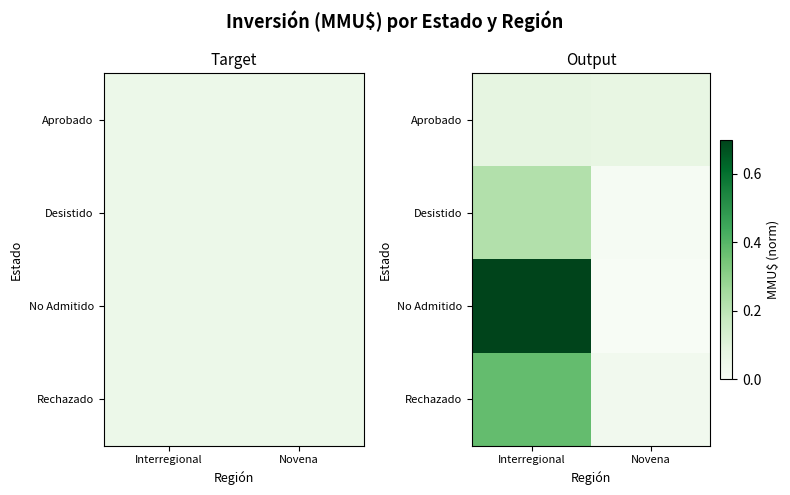

True or false: Aprobado has a value of 0.0 at Interregional.

False